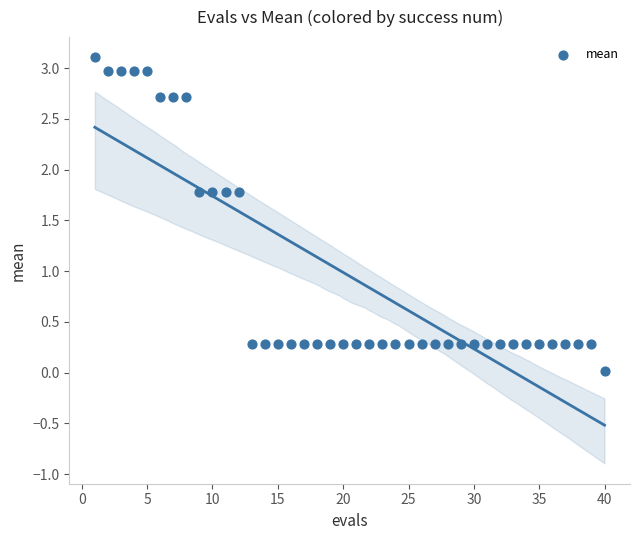

What is the range of Y values (max minus min)?

3.1